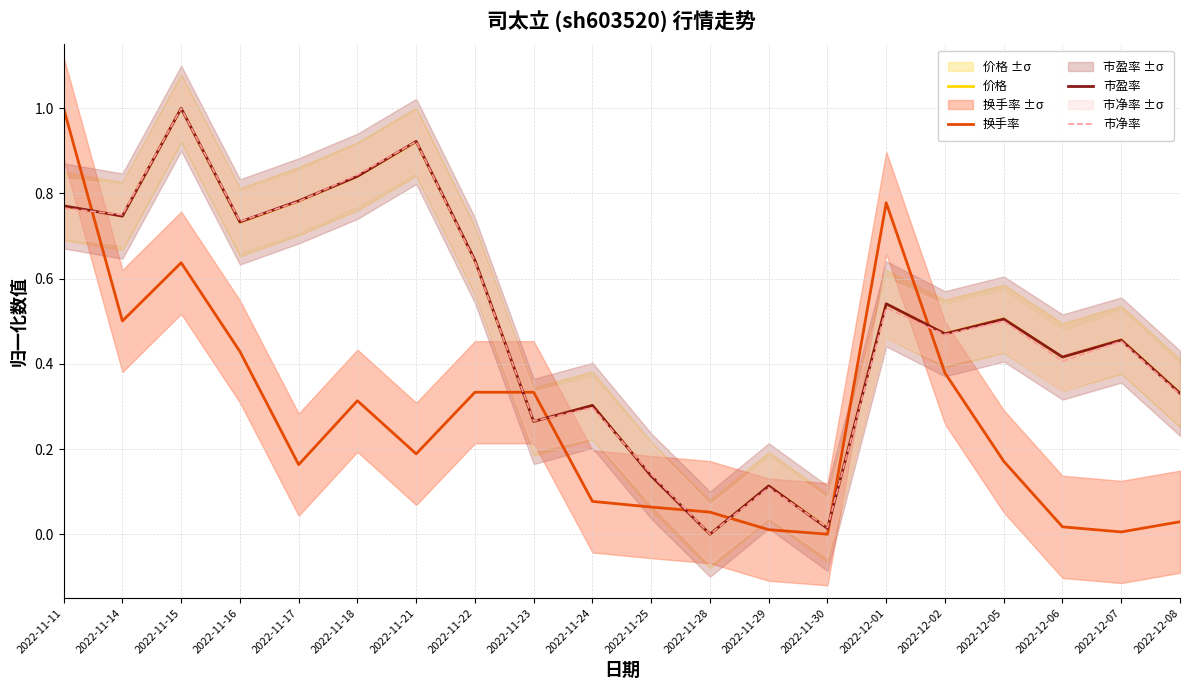

Reading left to right, list all the values displayed in this chart.

价格: 2022-11-11=0.8	2022-11-14=0.7	2022-11-15=1.0	2022-11-16=0.7	2022-11-17=0.8	2022-11-18=0.8	2022-11-21=0.9	2022-11-22=0.6	2022-11-23=0.3	2022-11-24=0.3	2022-11-25=0.1	2022-11-28=0.0	2022-11-29=0.1	2022-11-30=0.0	2022-12-01=0.5	2022-12-02=0.5	2022-12-05=0.5	2022-12-06=0.4	2022-12-07=0.5	2022-12-08=0.3
换手率: 2022-11-11=1.0	2022-11-14=0.5	2022-11-15=0.6	2022-11-16=0.4	2022-11-17=0.2	2022-11-18=0.3	2022-11-21=0.2	2022-11-22=0.3	2022-11-23=0.3	2022-11-24=0.1	2022-11-25=0.1	2022-11-28=0.1	2022-11-29=0.0	2022-11-30=0.0	2022-12-01=0.8	2022-12-02=0.4	2022-12-05=0.2	2022-12-06=0.0	2022-12-07=0.0	2022-12-08=0.0
市盈率: 2022-11-11=0.8	2022-11-14=0.7	2022-11-15=1.0	2022-11-16=0.7	2022-11-17=0.8	2022-11-18=0.8	2022-11-21=0.9	2022-11-22=0.6	2022-11-23=0.3	2022-11-24=0.3	2022-11-25=0.1	2022-11-28=0.0	2022-11-29=0.1	2022-11-30=0.0	2022-12-01=0.5	2022-12-02=0.5	2022-12-05=0.5	2022-12-06=0.4	2022-12-07=0.5	2022-12-08=0.3
市净率: 2022-11-11=0.8	2022-11-14=0.7	2022-11-15=1.0	2022-11-16=0.7	2022-11-17=0.8	2022-11-18=0.8	2022-11-21=0.9	2022-11-22=0.6	2022-11-23=0.3	2022-11-24=0.3	2022-11-25=0.1	2022-11-28=0.0	2022-11-29=0.1	2022-11-30=0.0	2022-12-01=0.5	2022-12-02=0.5	2022-12-05=0.5	2022-12-06=0.4	2022-12-07=0.5	2022-12-08=0.3